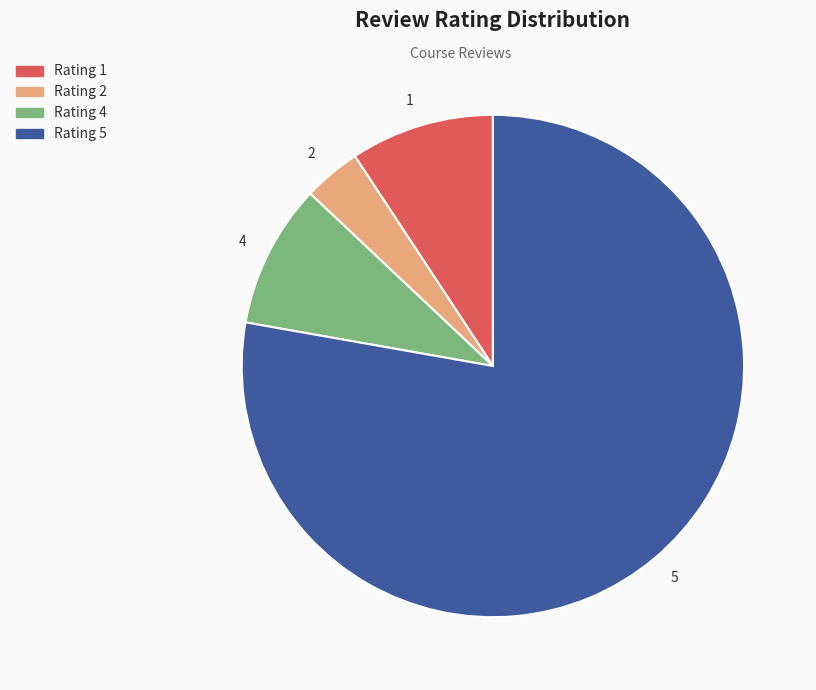

Which category has the biggest portion of the pie?

Rating 5